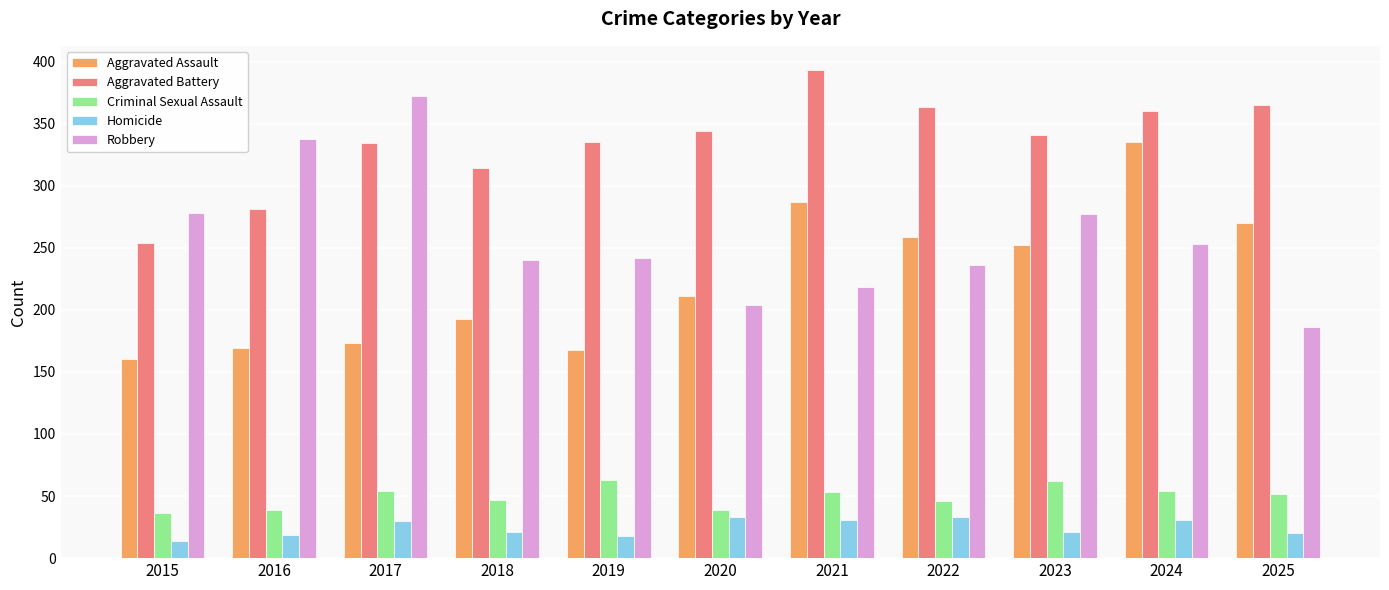

Which series has the largest total across all categories?

Aggravated Battery